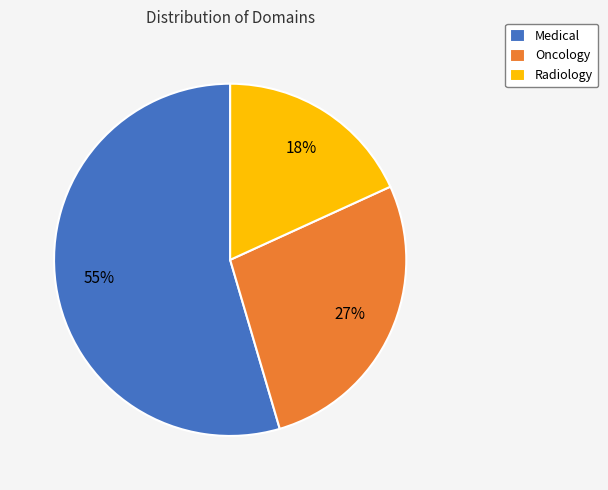

Is there a majority slice in this chart?

Yes